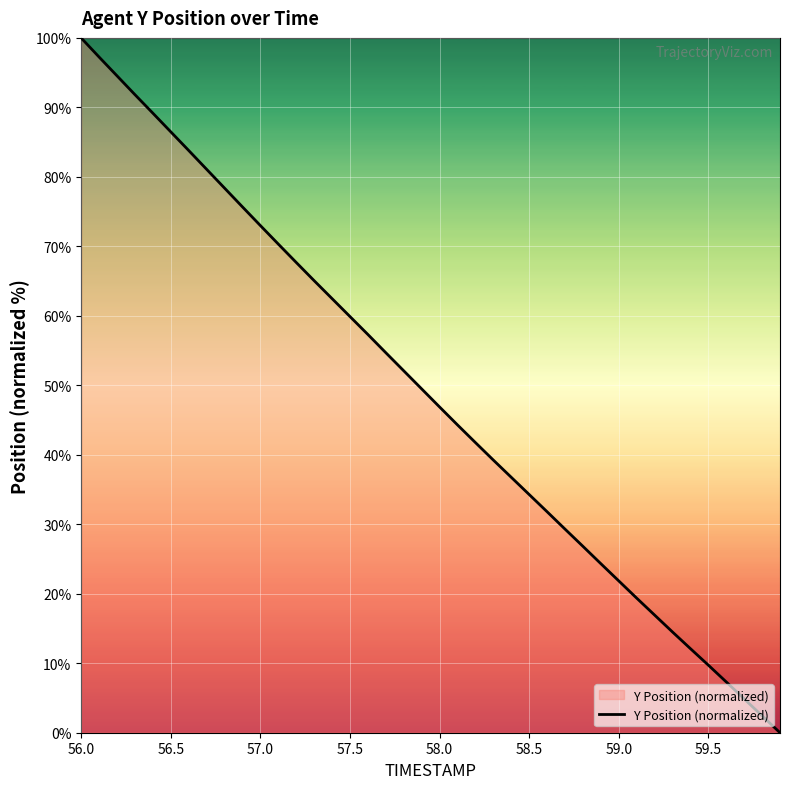

What is the difference between the maximum and minimum values?

100.0